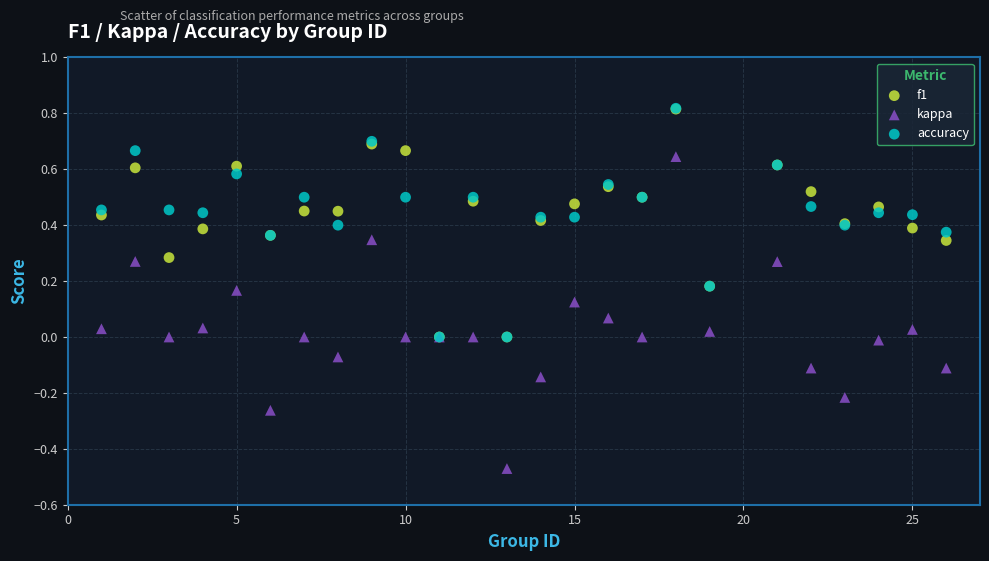

What are all the series names shown in the legend?

f1, kappa, accuracy